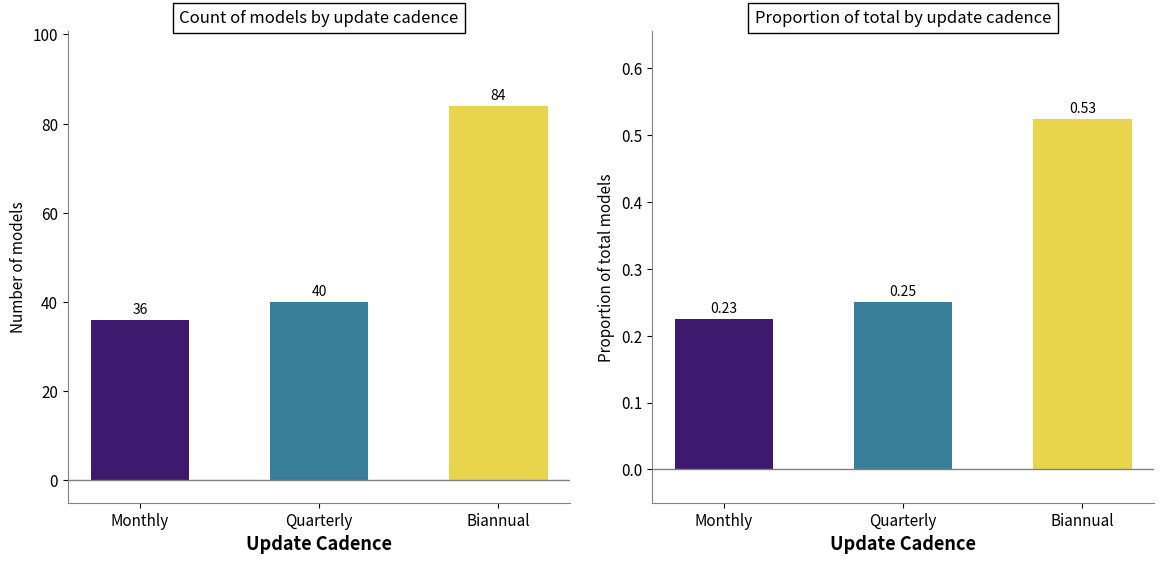

True or false: the data shows 15 at Quarterly.

False